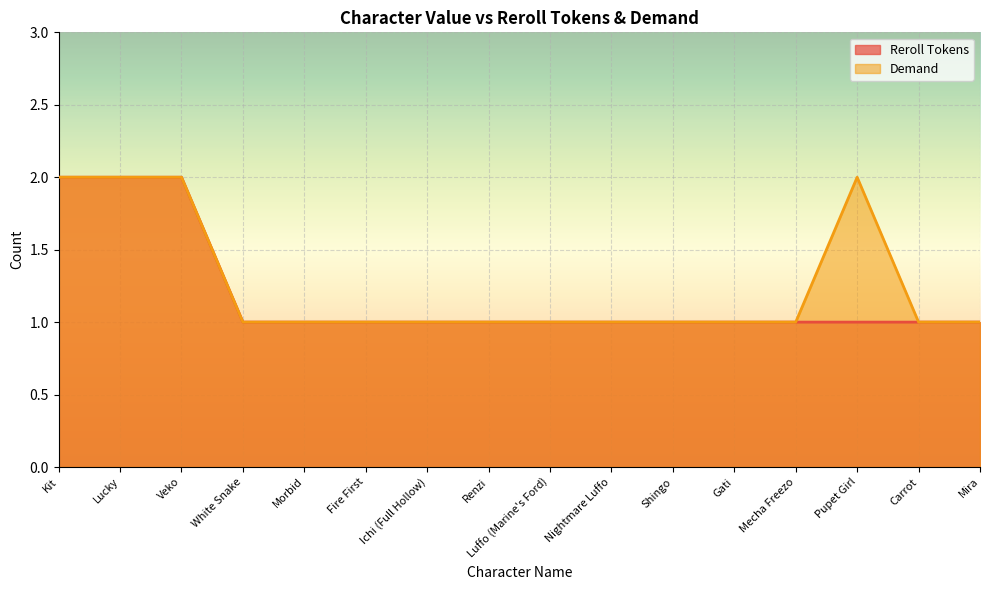

What is the label of the 12th point from the right?

Morbid